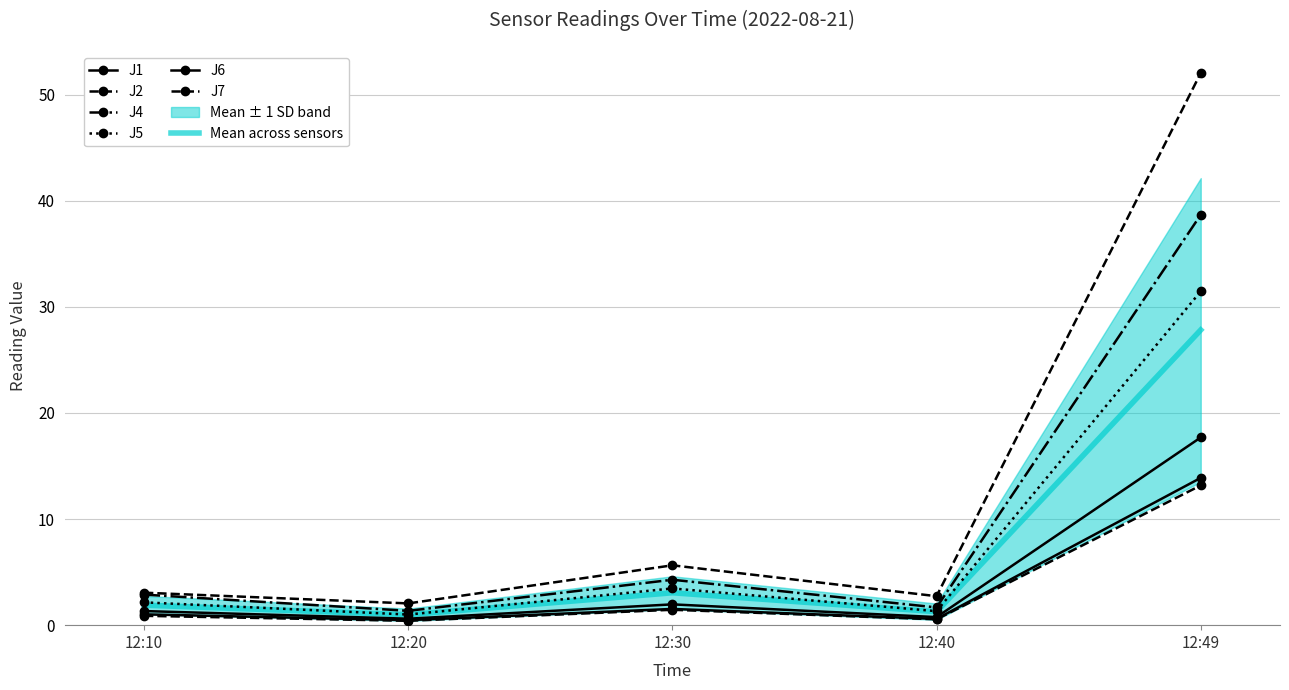

Which series has the largest total across all categories?

J7